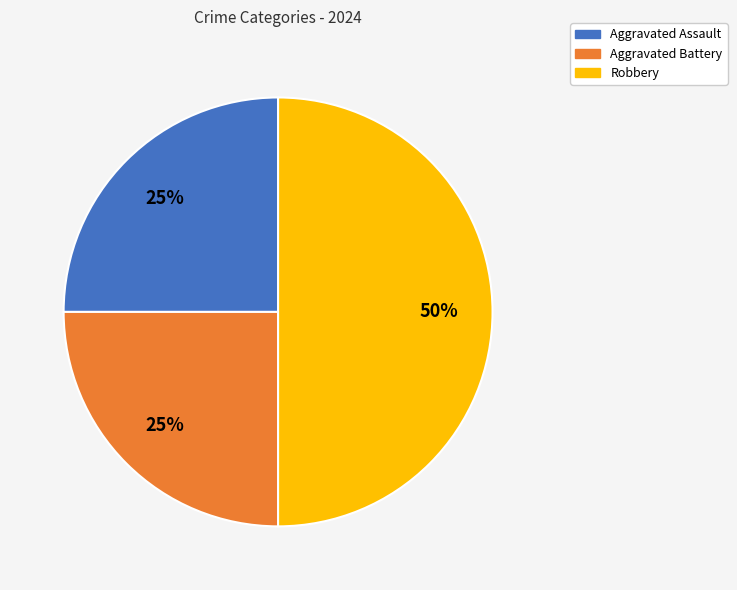

To the nearest percent, what percentage of the pie is Robbery?

50%